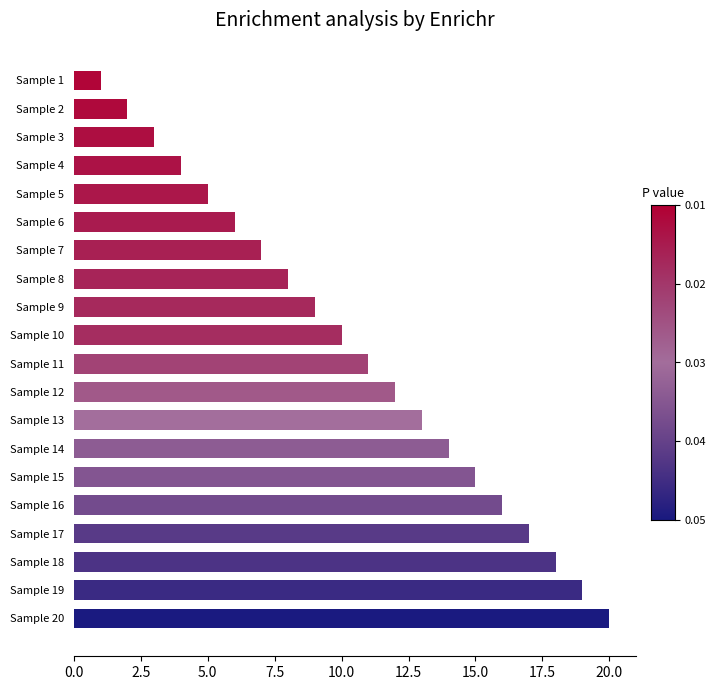

Approximately how many times larger is the value at Sample 4 compared to Sample 9?

0.4